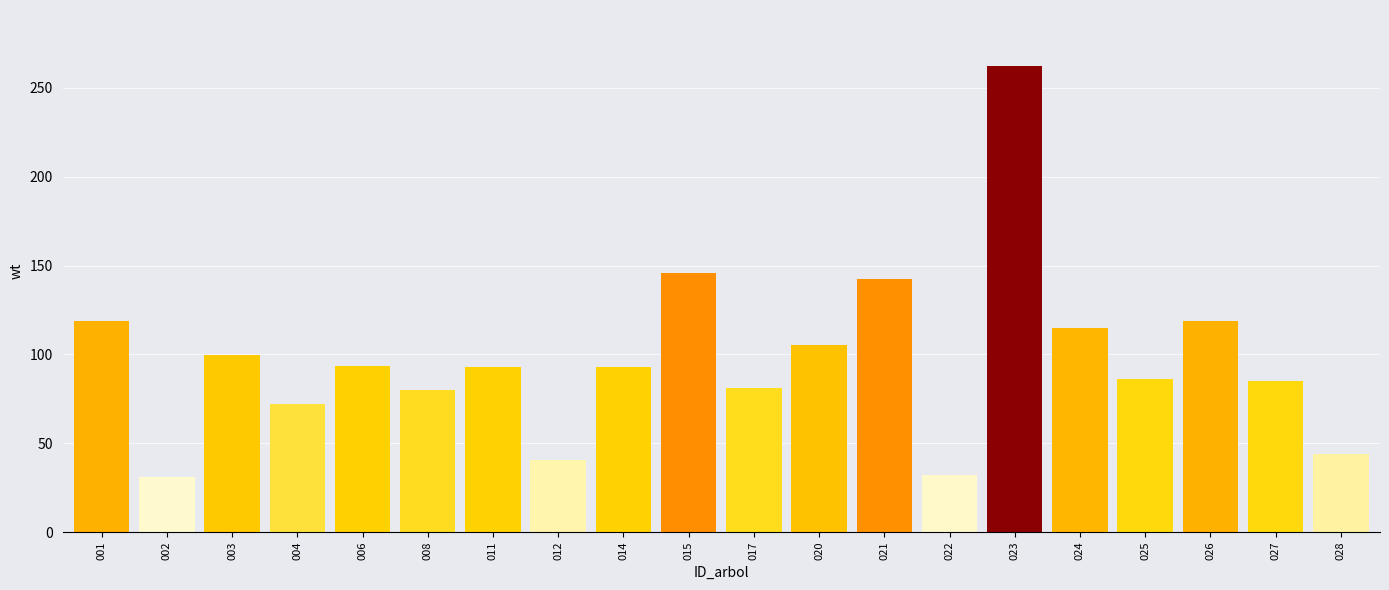

What is the ratio of the value at 021 to the value at 024?

1.2